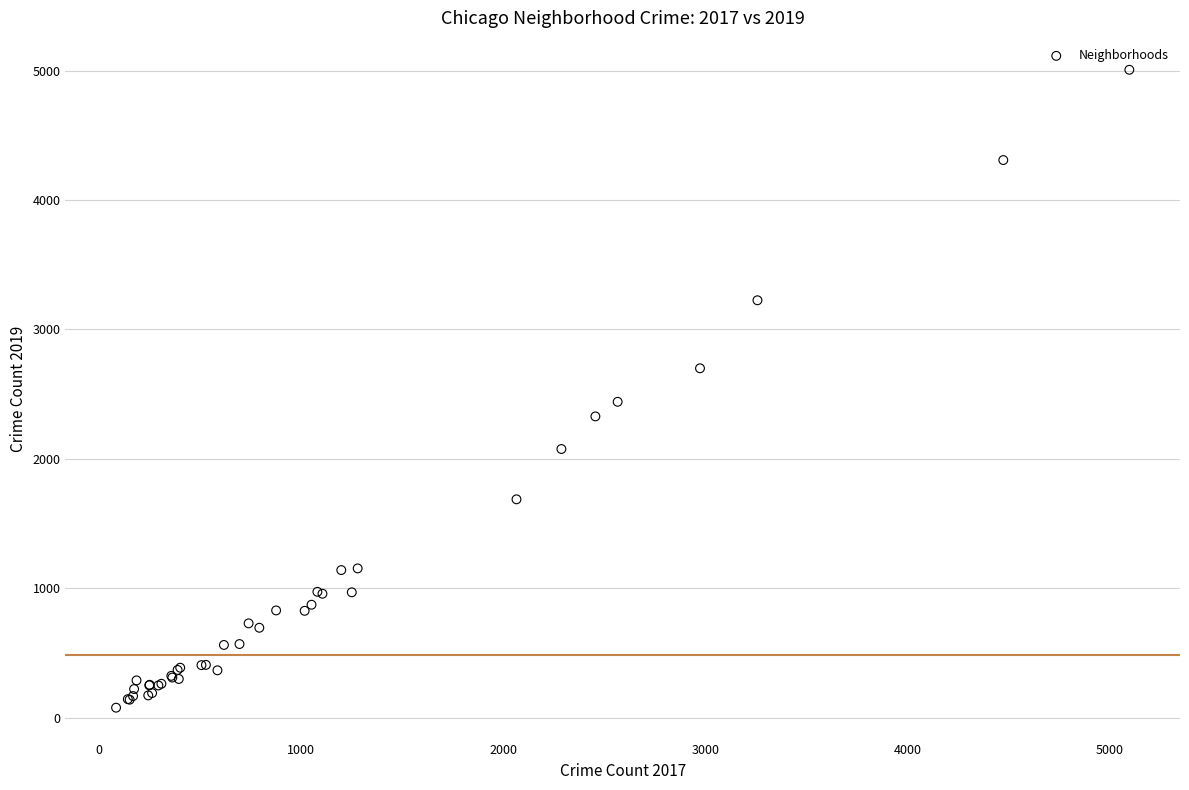

What Y value in the scatter plot is closest to 2542?

2441